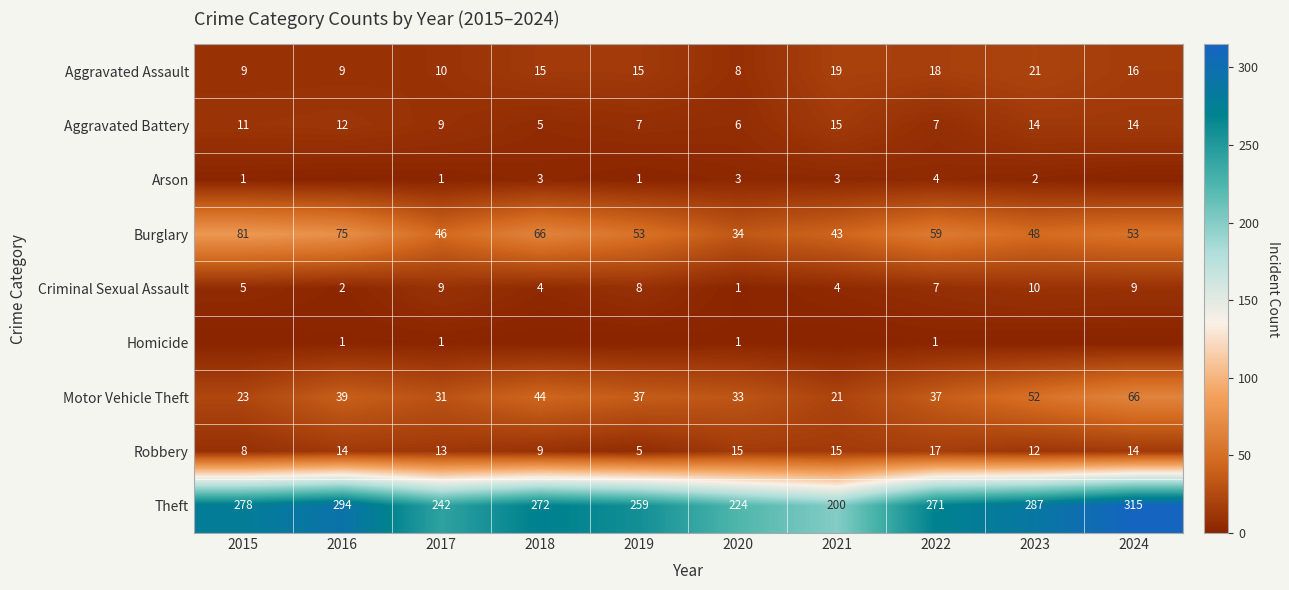

Which category has the highest value in the Aggravated Assault series?

2023